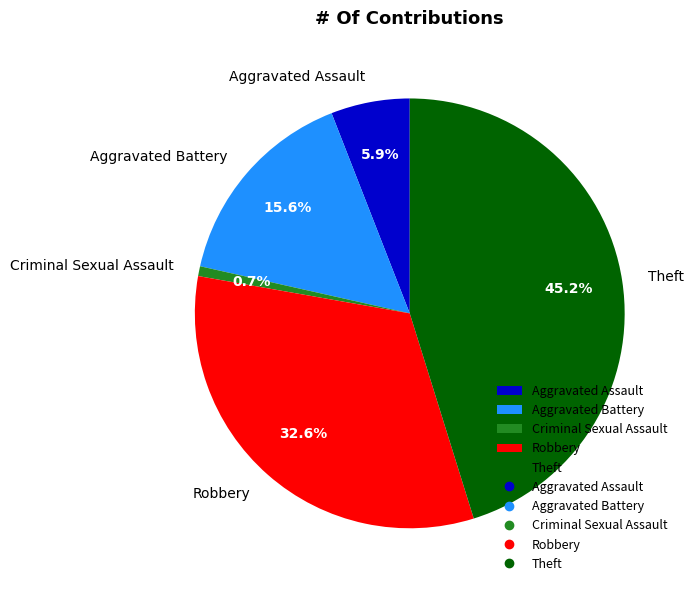

Rank the categories by value from lowest to highest.

Criminal Sexual Assault, Aggravated Assault, Aggravated Battery, Robbery, Theft